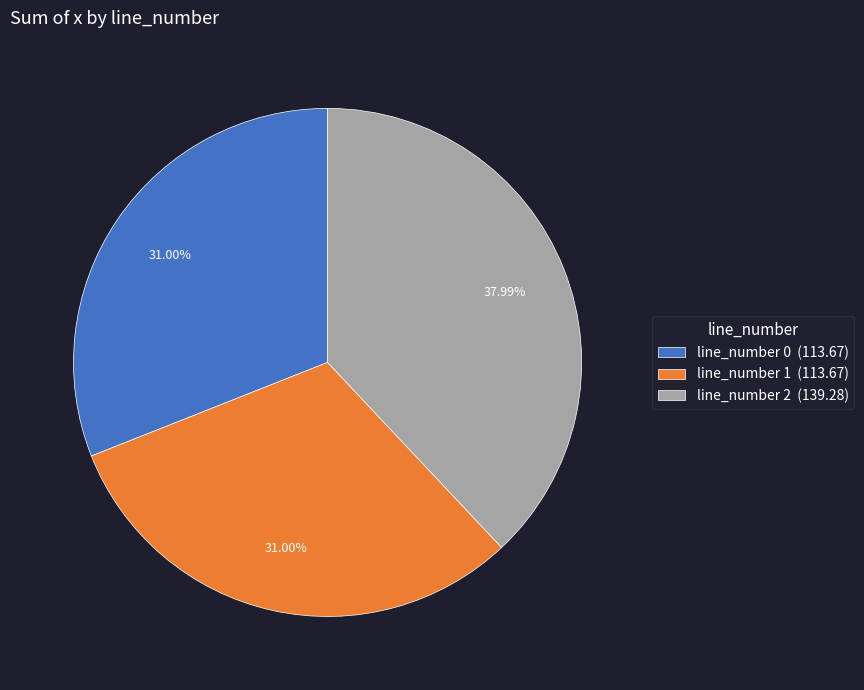

Do line_number 2 (139.28) and line_number 0 (113.67) together represent more than half of the pie?

Yes